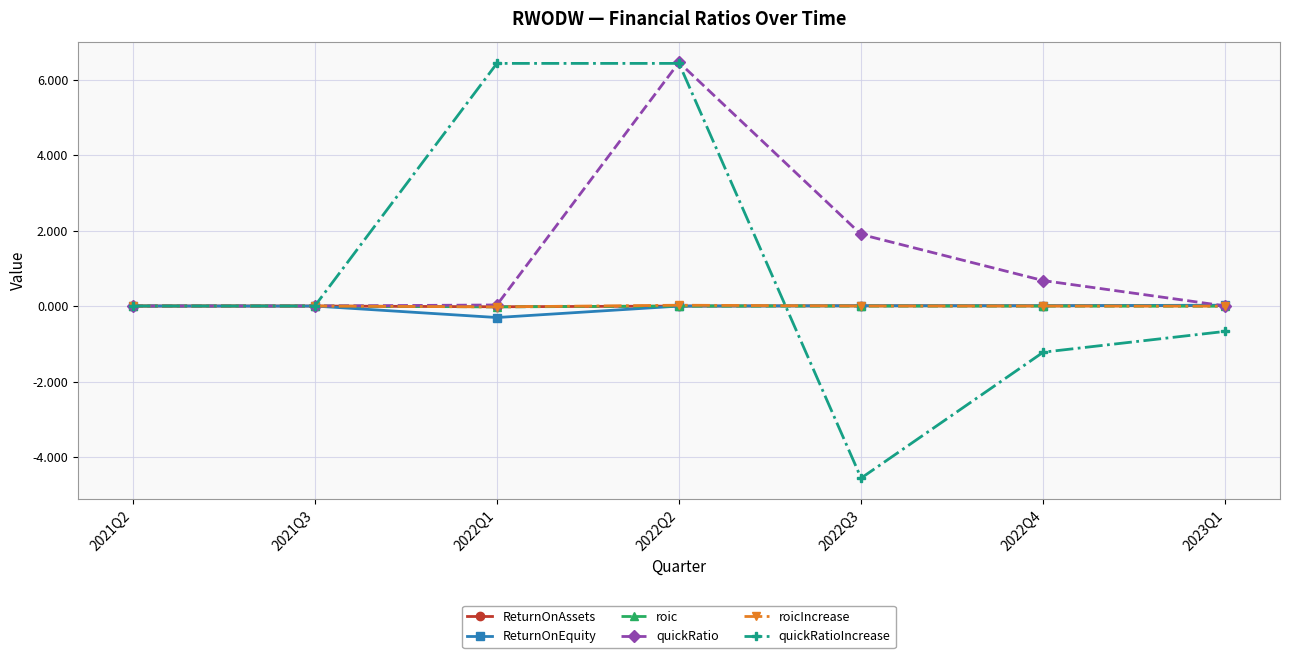

Is it true that quickRatio equals 10.7 at 2022Q2?

False